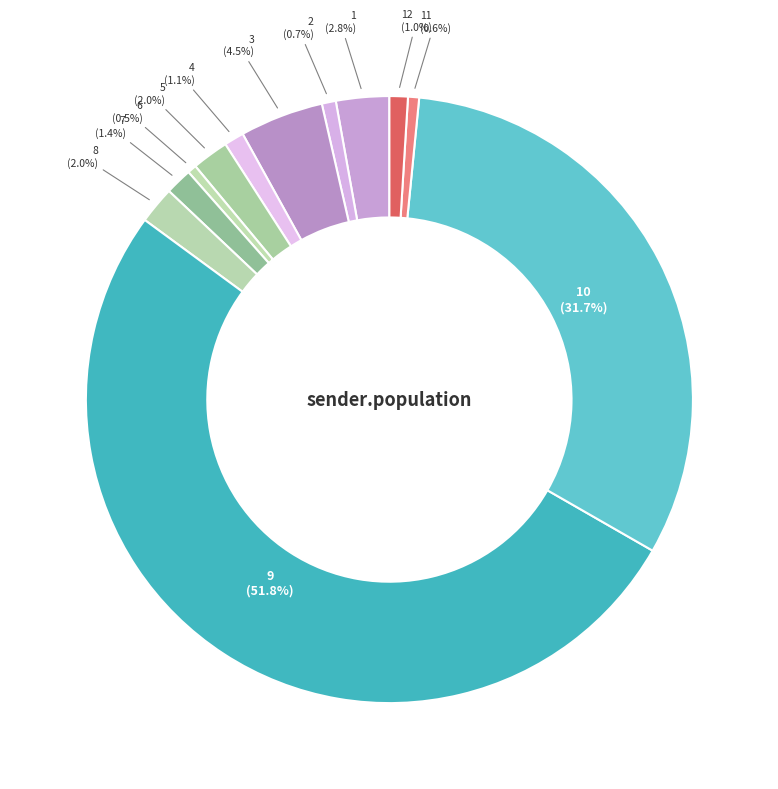

Count the number of slices in the pie.

12